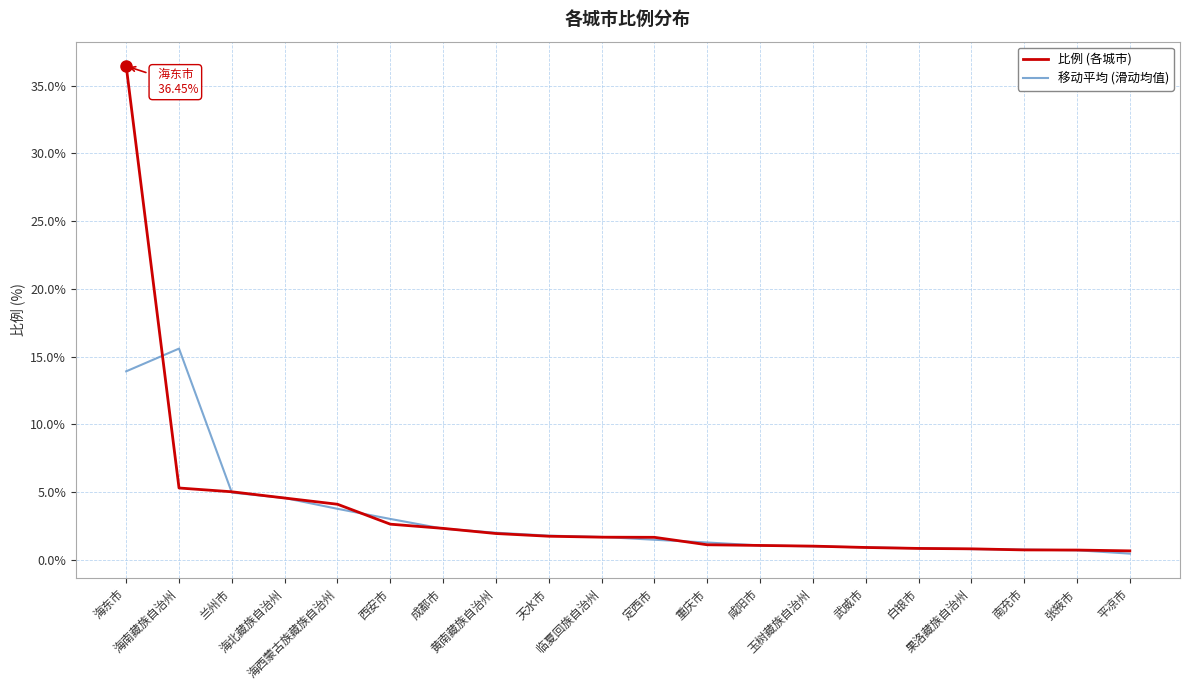

Which series has the widest spread of values?

比例 (各城市)